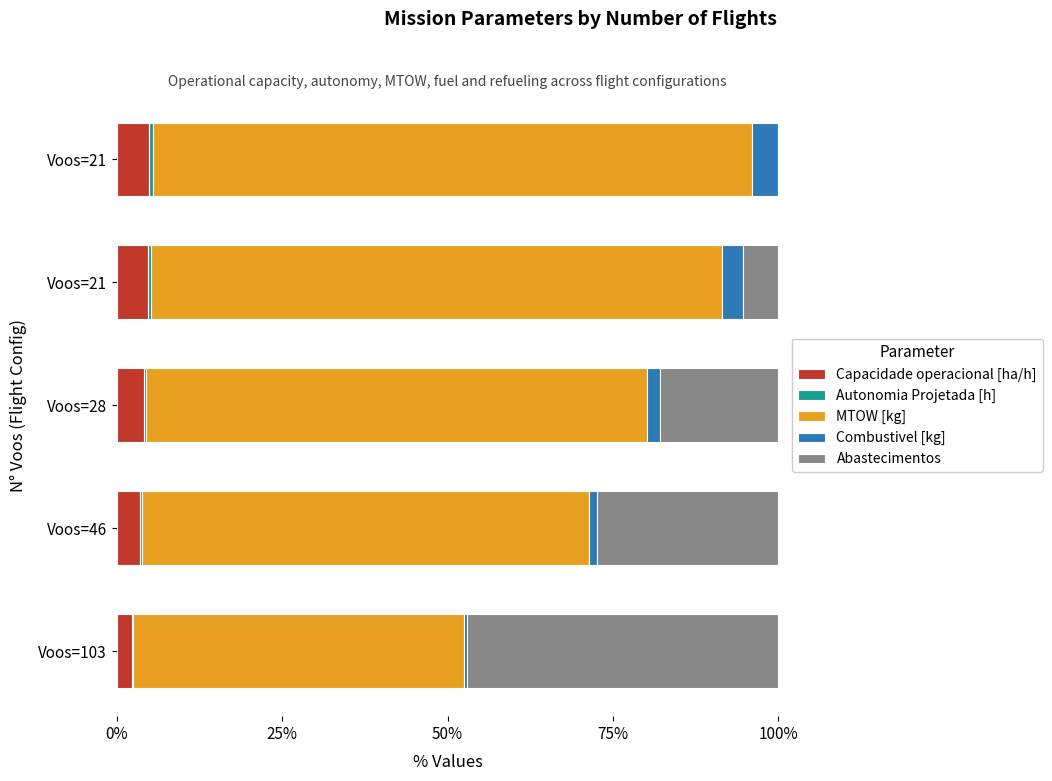

How many distinct data groups are displayed?

5